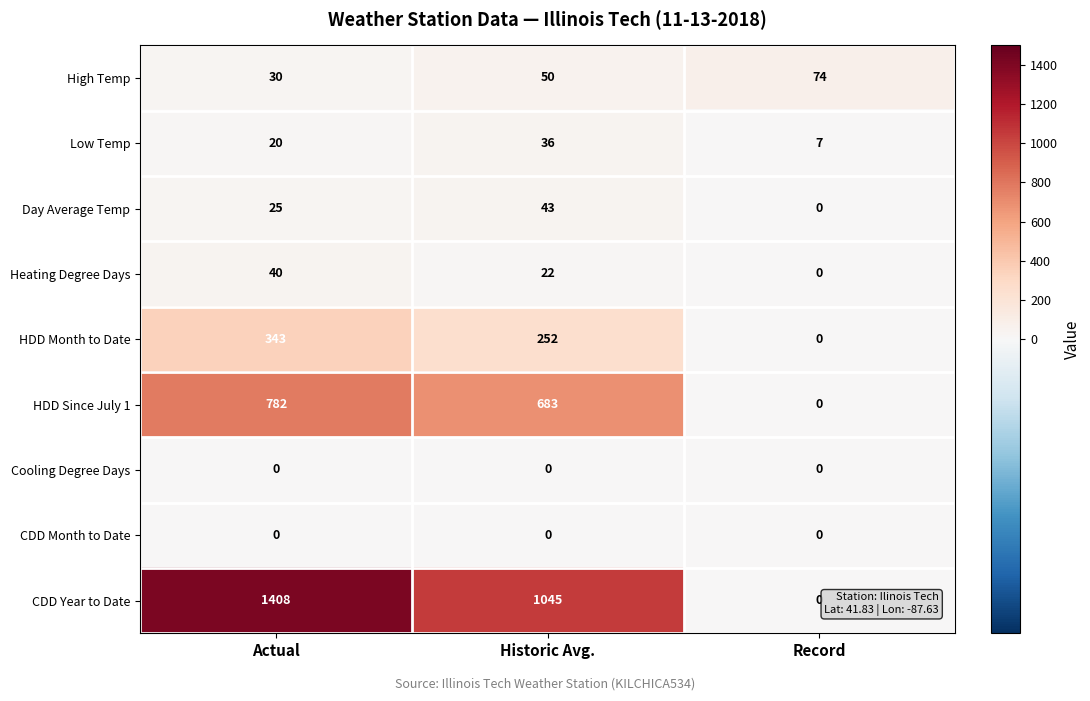

How many HDD Month to Date values are between 0 and 343?

3